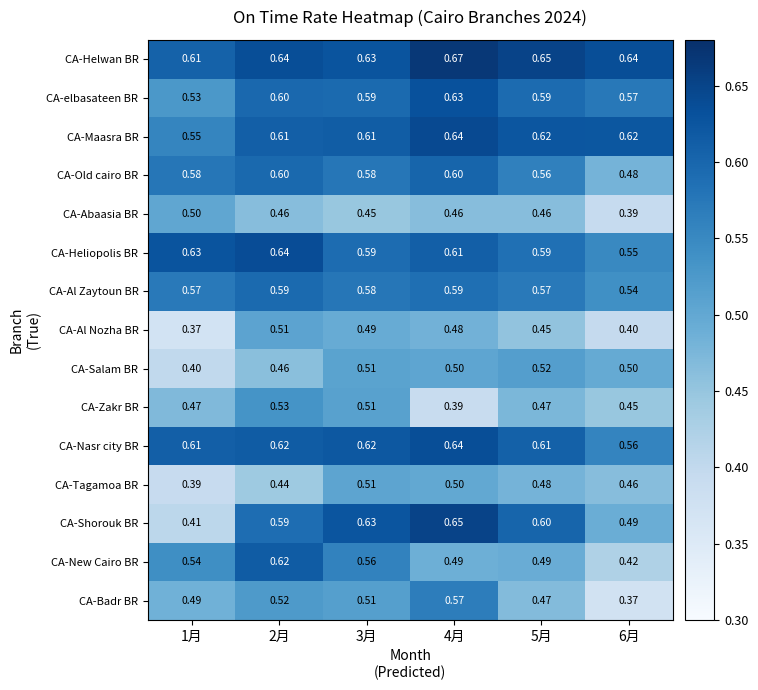

Between 2月 and 3月, which series saw the biggest shift?

CA-Tagamoa BR